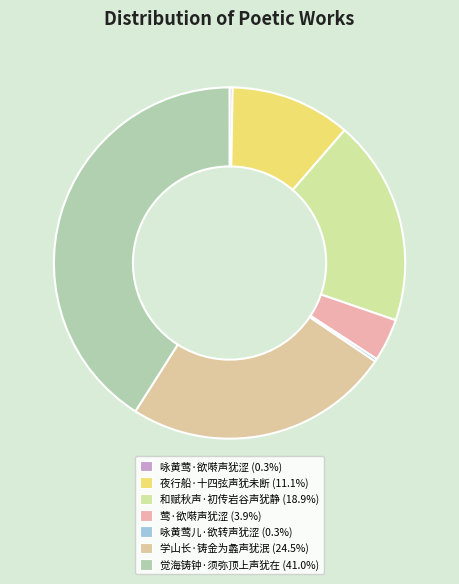

Does any single category account for the majority?

No